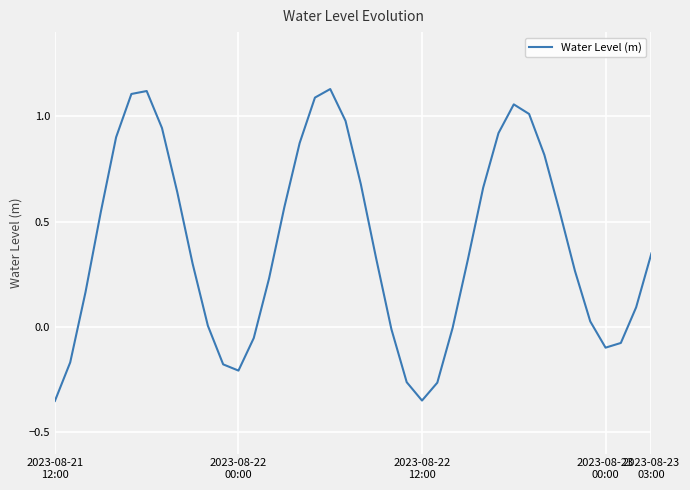

What is the difference between the maximum and minimum values?

1.5